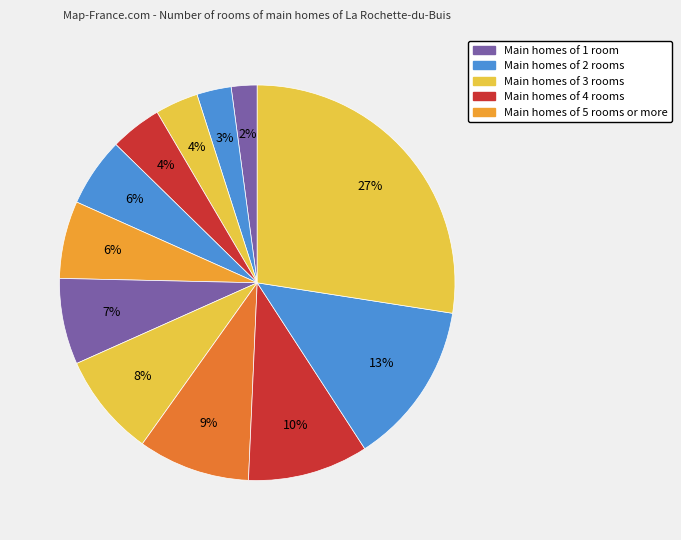

How many slices are in this pie chart?

12